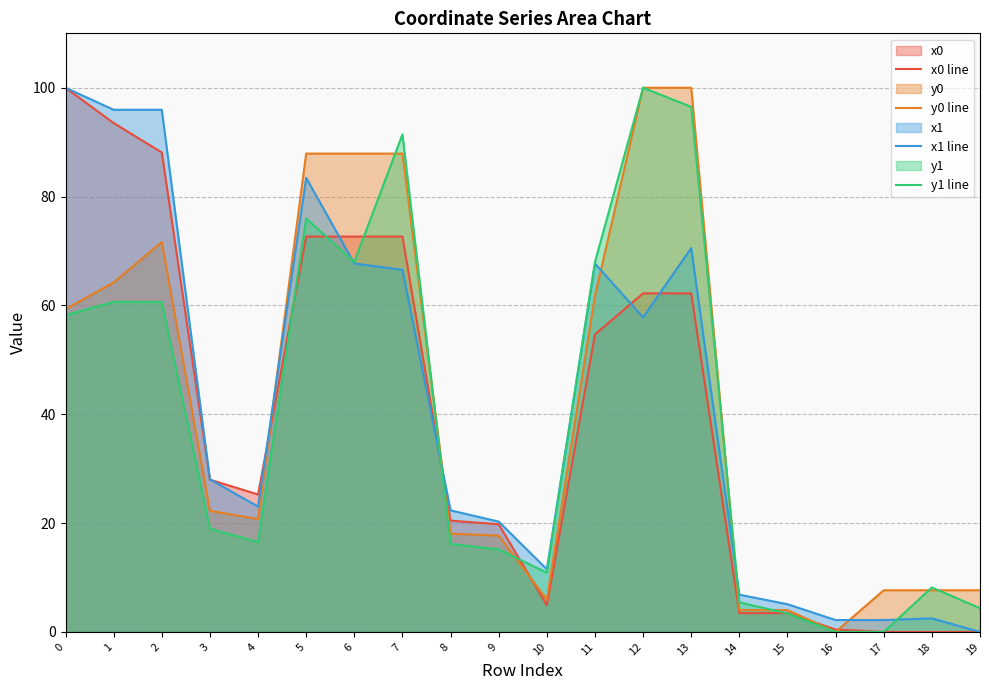

Reading left to right, transcribe all the data shown in this chart.

x0 line: 100.0	93.5	88.1	28.0	25.3	72.6	72.6	72.6	20.4	19.8	4.9	54.7	62.2	62.2	3.4	3.4	0.4	0.0	0.0	0.0
y0 line: 59.3	64.2	71.6	22.3	20.7	87.9	87.9	87.9	18.1	17.7	5.9	61.8	100.0	100.0	4.0	4.0	0.0	7.7	7.7	7.7
x1 line: 100.0	95.9	95.9	28.0	23.0	83.4	67.7	66.5	22.3	20.3	11.5	67.7	57.8	70.5	6.8	5.1	2.2	2.2	2.5	0.0
y1 line: 58.2	60.6	60.6	19.0	16.5	76.0	68.0	91.4	16.2	15.2	10.9	68.0	100.0	96.5	5.4	3.4	0.0	0.0	8.2	4.4